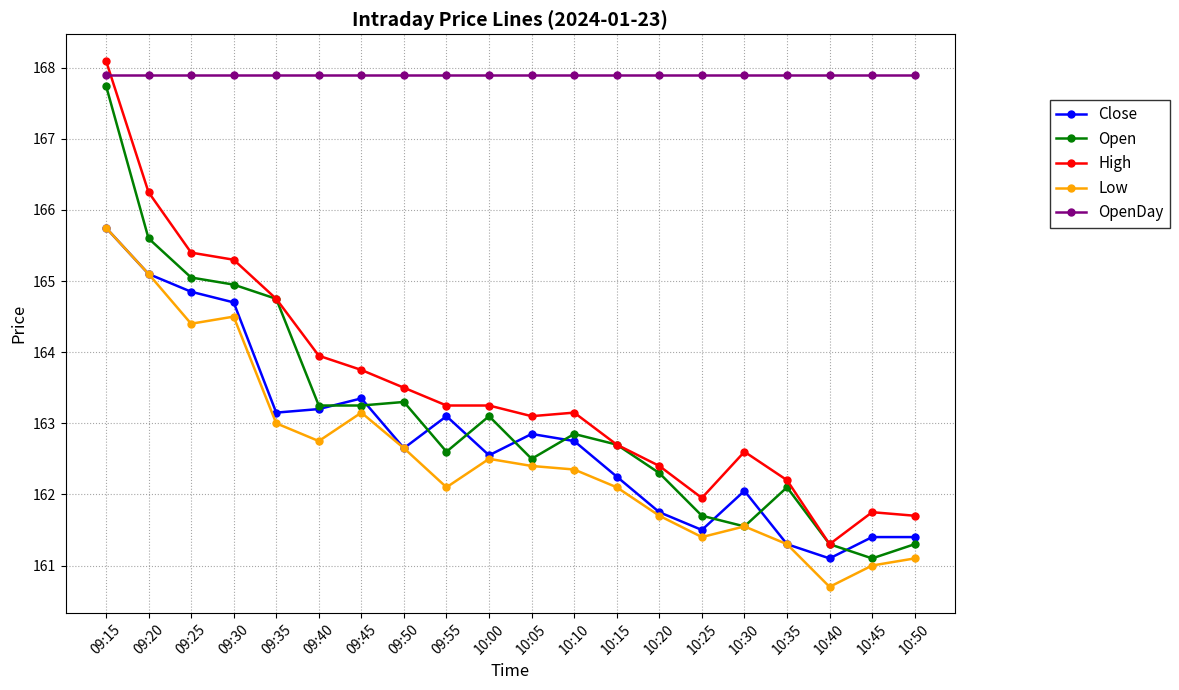

True or false: Low has more than 0 interior local peaks.

True